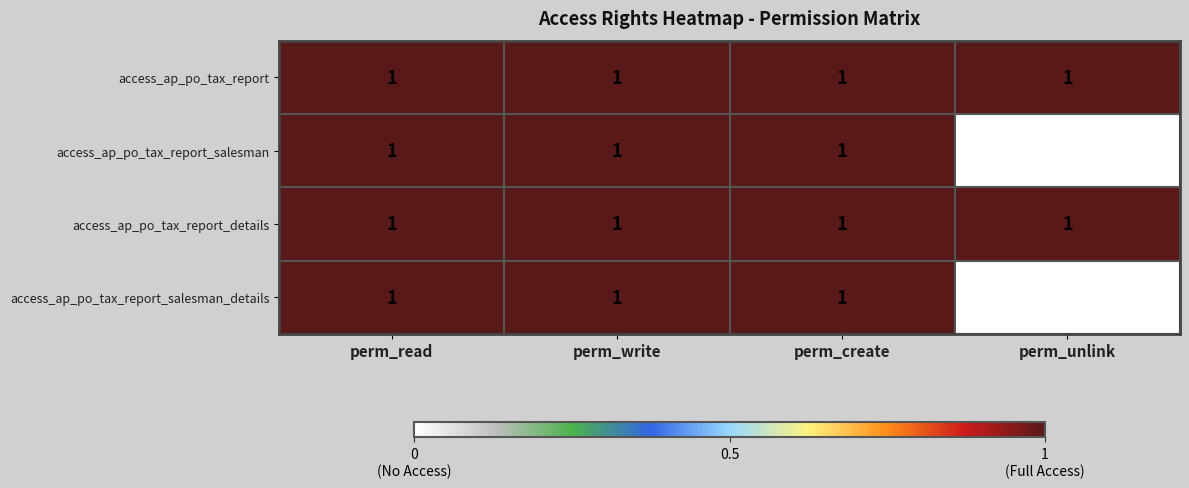

At which category does the chart reach its minimum across all series?

perm_unlink